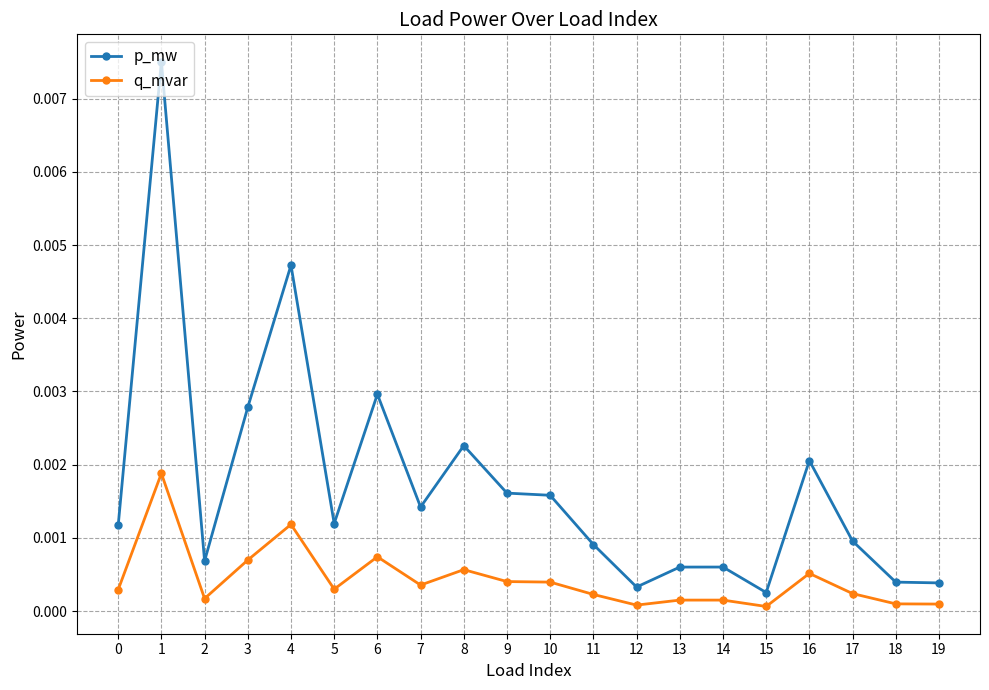

Which series has the largest range (max minus min)?

p_mw